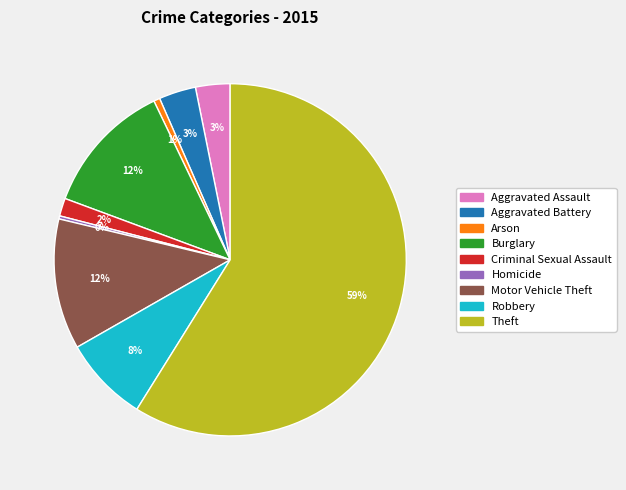

What percentage is the Motor Vehicle Theft slice, to the nearest percent?

12%